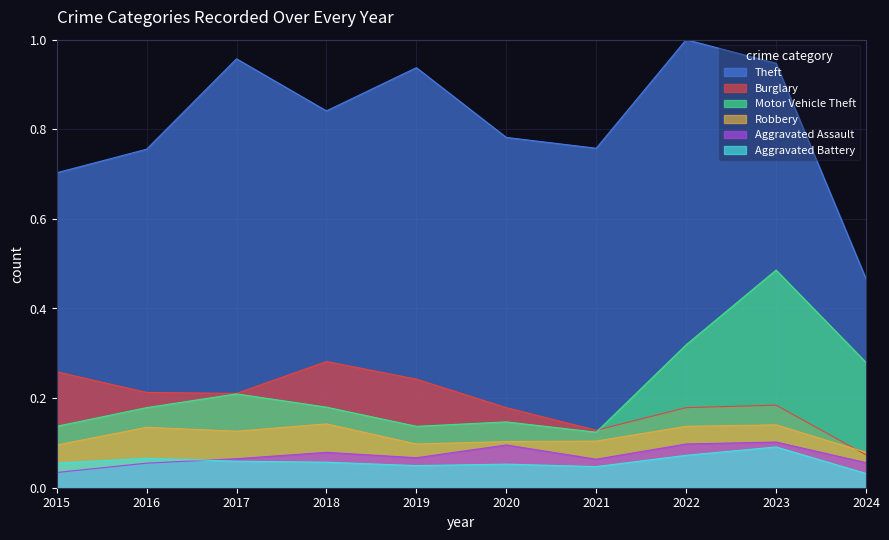

Between 2016 and 2022, which series saw the biggest shift?

Theft